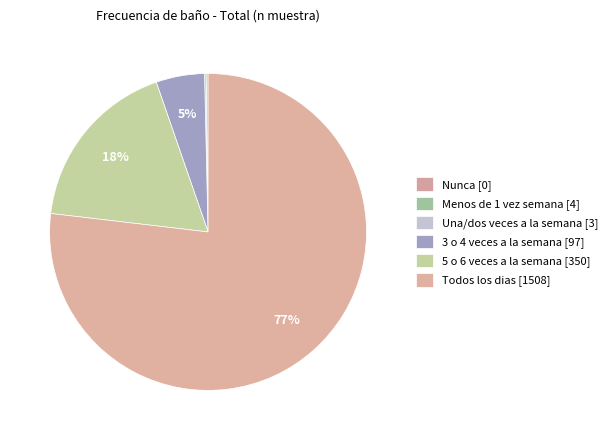

Does Todos los dias represent more than half of the total?

Yes